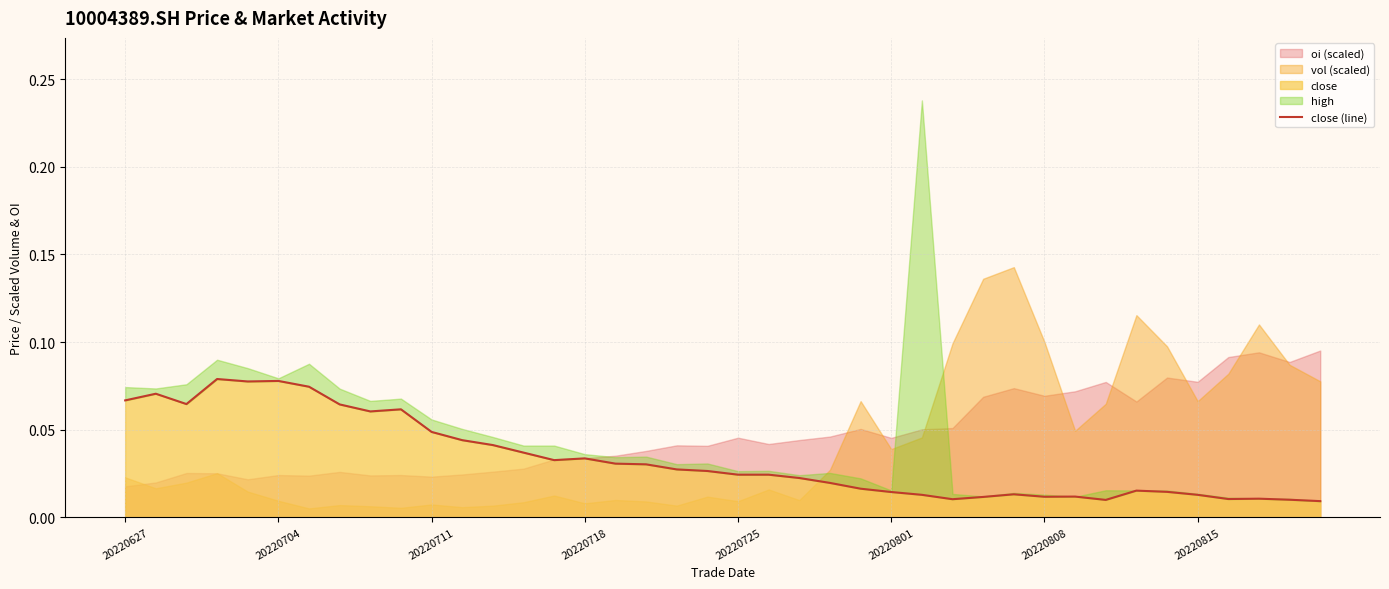

True or false: the data shows 0.0 at 38.

False